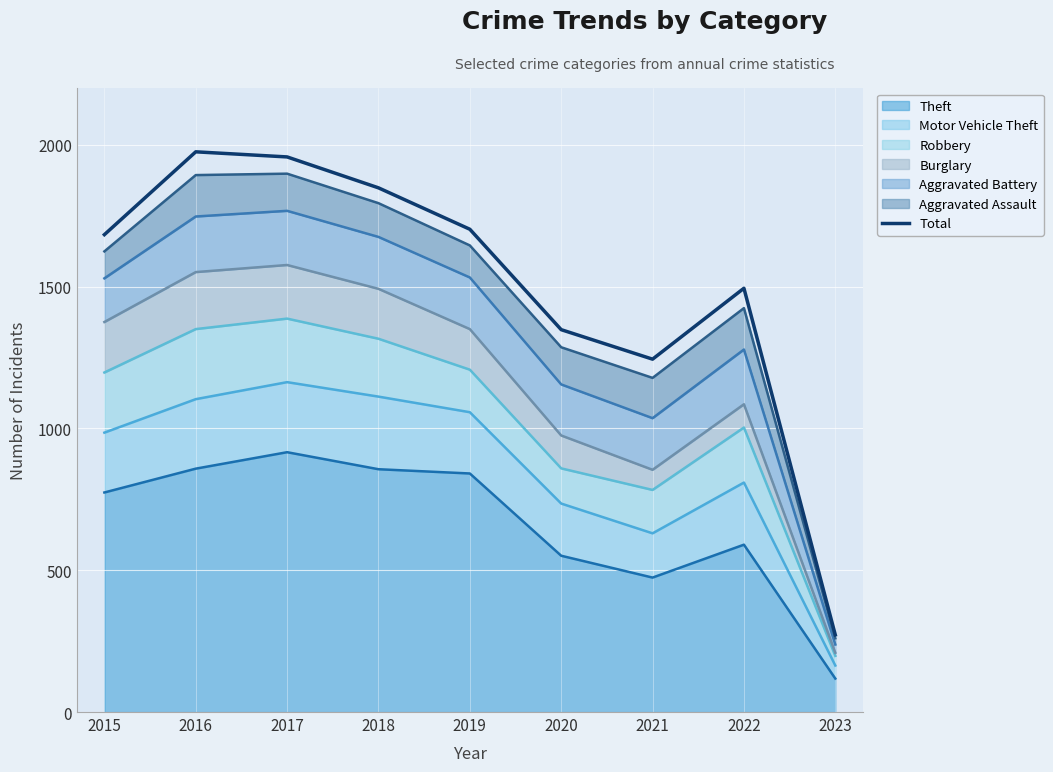

How many points are lower than both their immediate neighbors (excluding endpoints)?

1